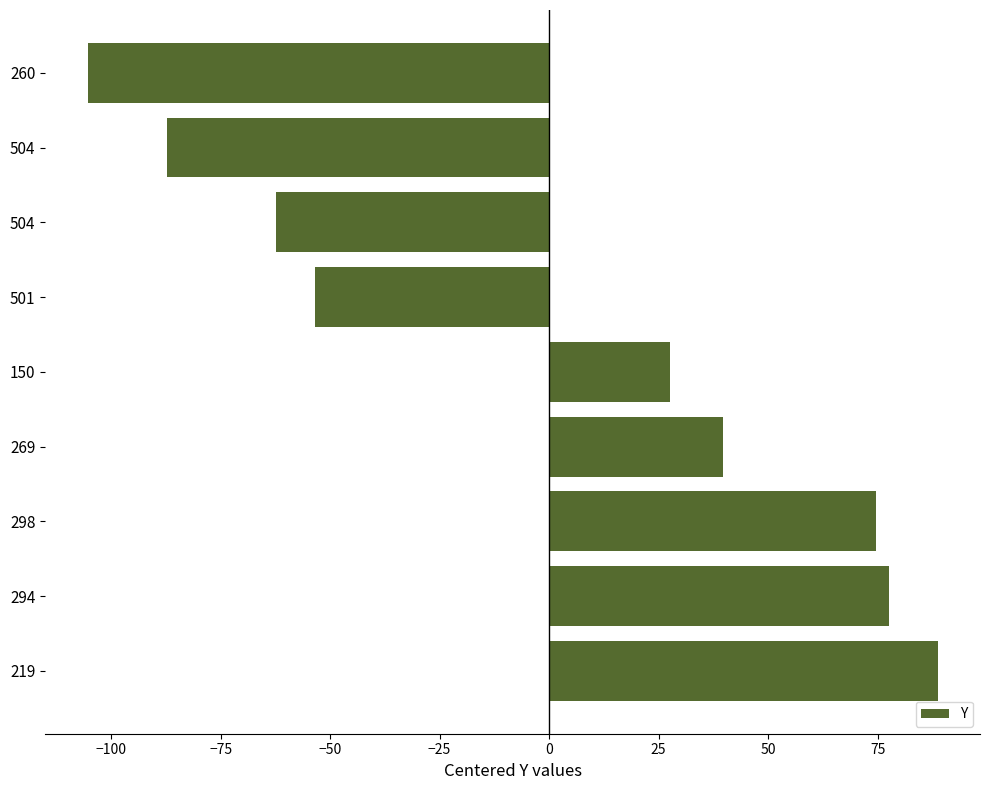

How many bars are there in total?

9